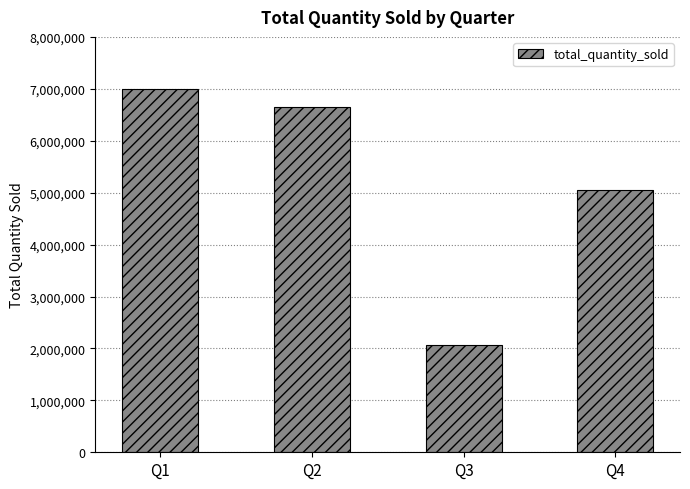

True or false: the data shows 8895614 at Q4.

False